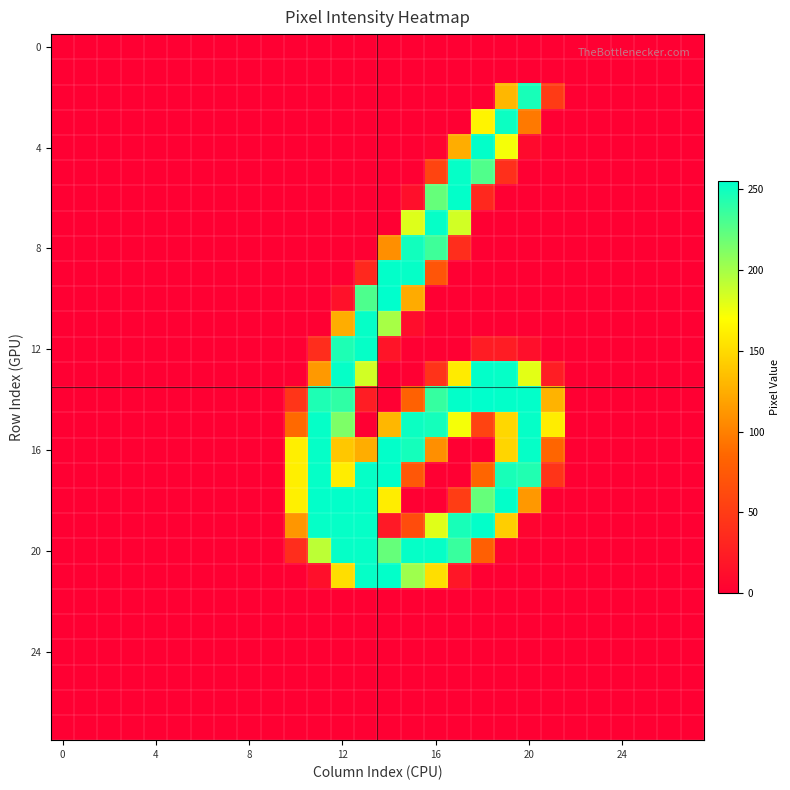

How many data points does each series have?

28